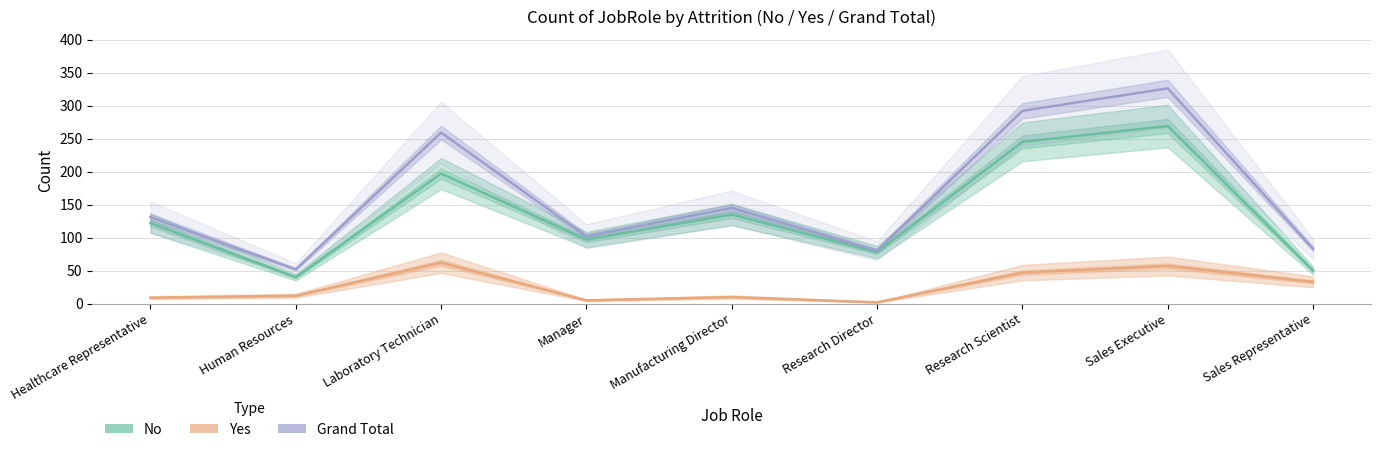

How many data points in Yes are above 12?

4